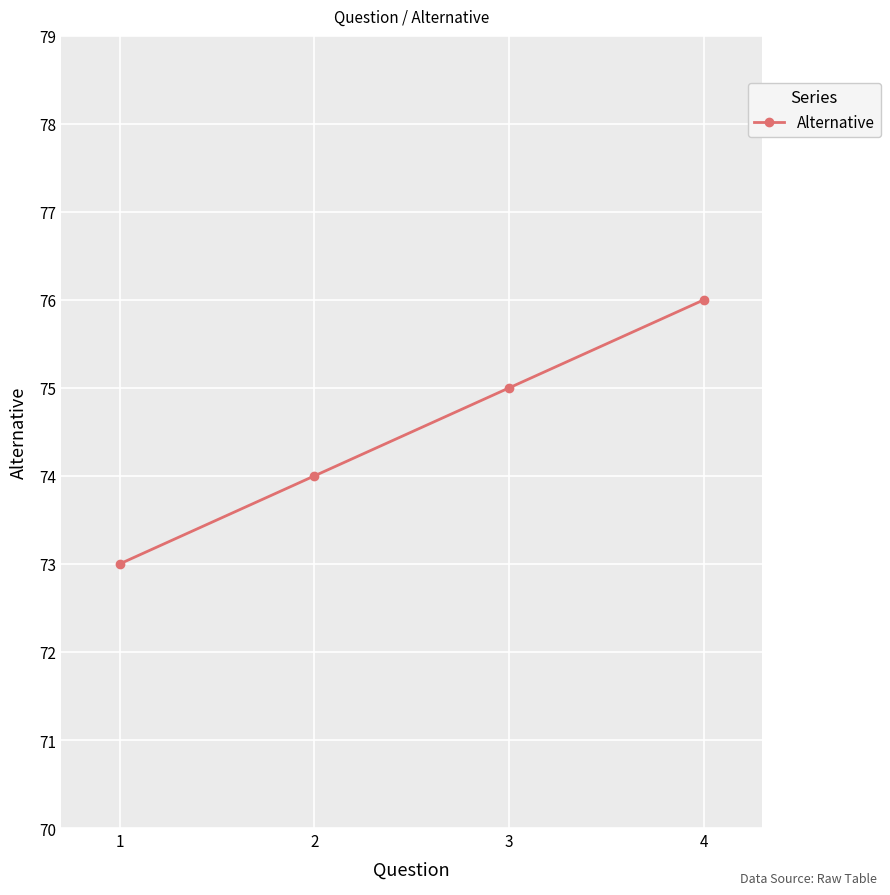

What is the change in value from 2 to 3?

+1